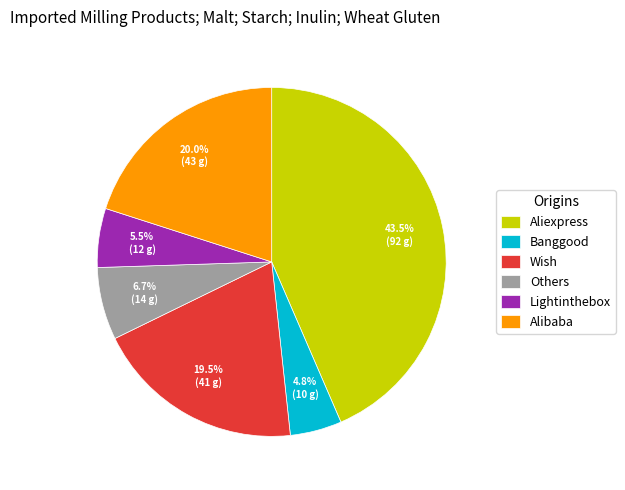

Rank the categories by value from highest to lowest.

Aliexpress, Alibaba, Wish, Others, Lightinthebox, Banggood